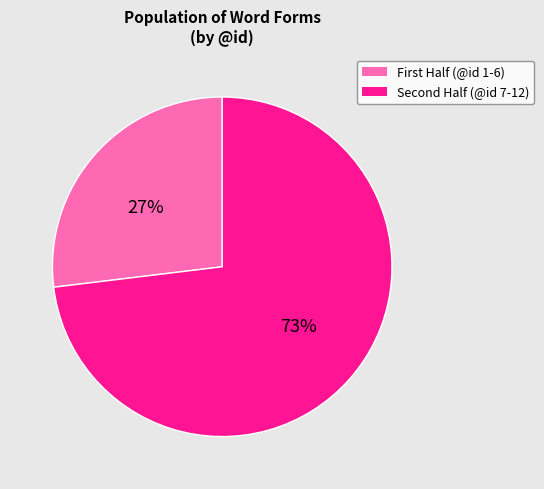

What is the largest slice in the pie chart?

Second Half (@id 7-12)